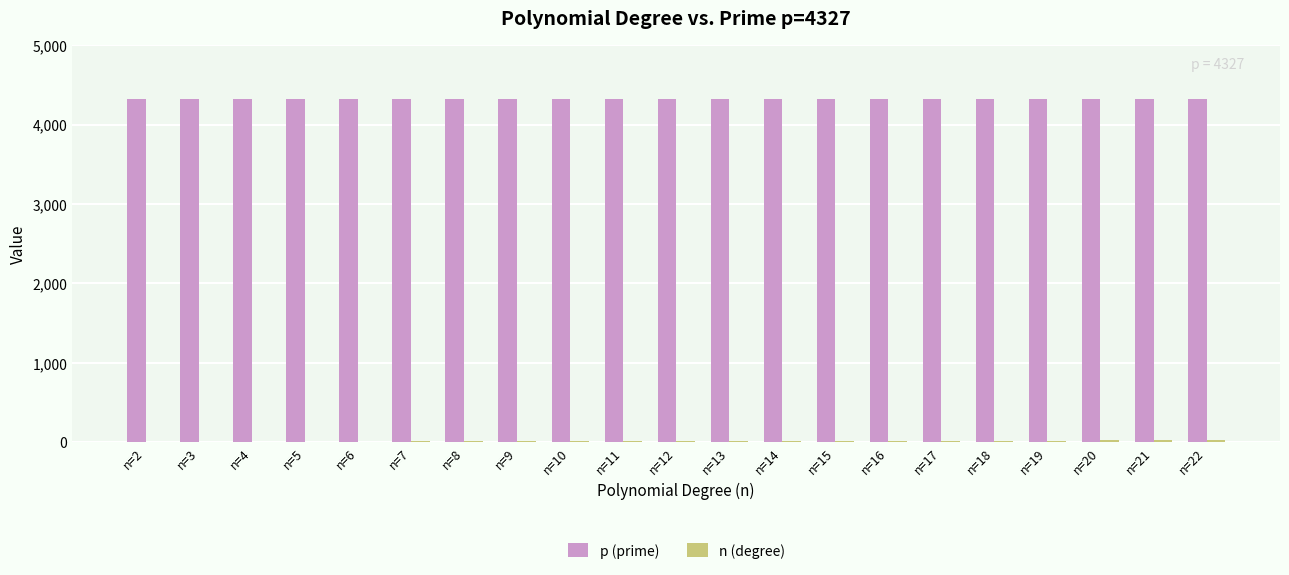

How many series are shown in this chart?

2